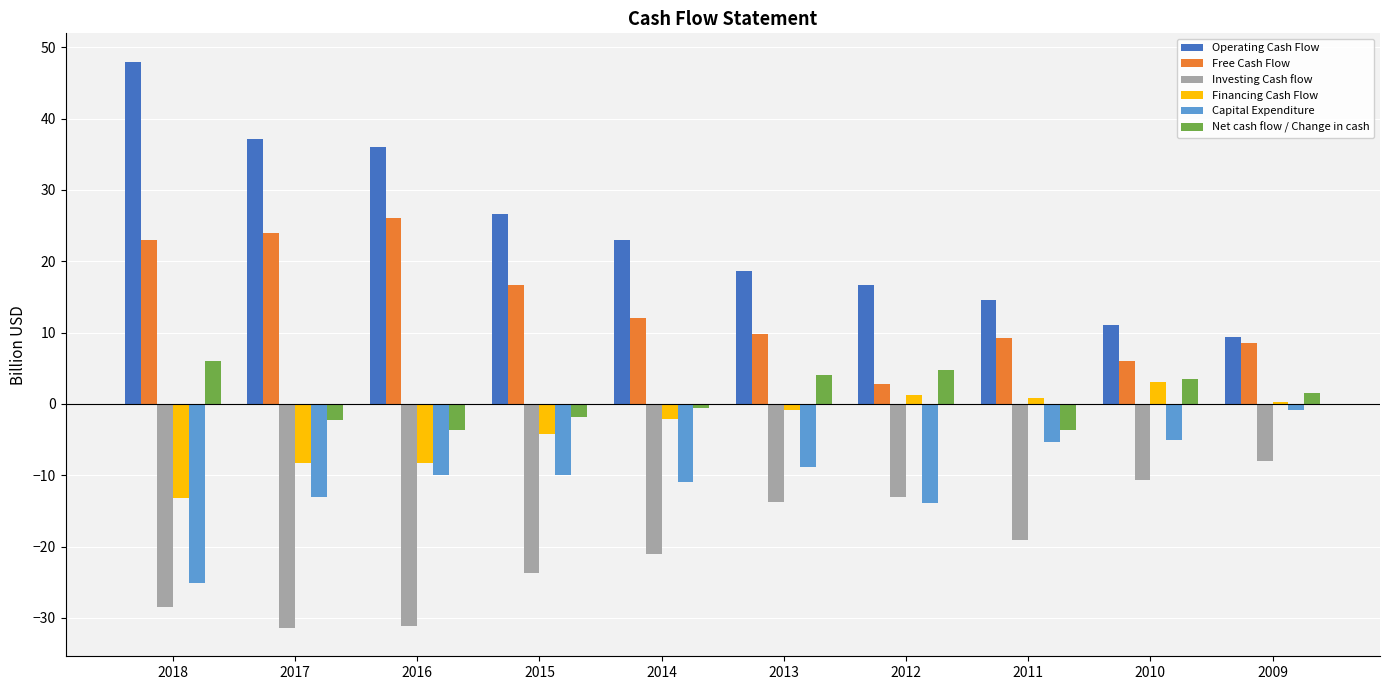

At which label does Capital Expenditure reach its peak?

2009